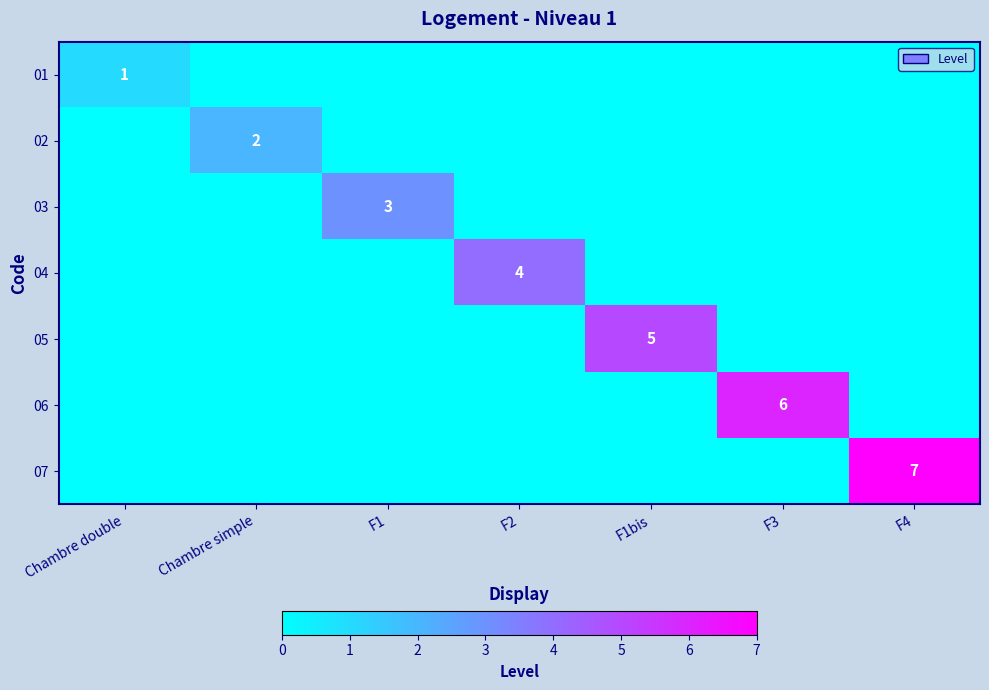

Count the number of data series in this chart.

7